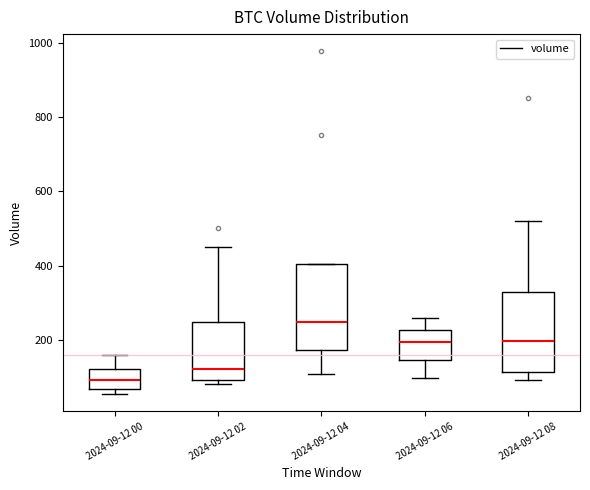

Where does the upper whisker of the box for 2024-09-12 08 end on the y-axis? The values are not printed on the chart, so give them approximately, as read against the axis.

520